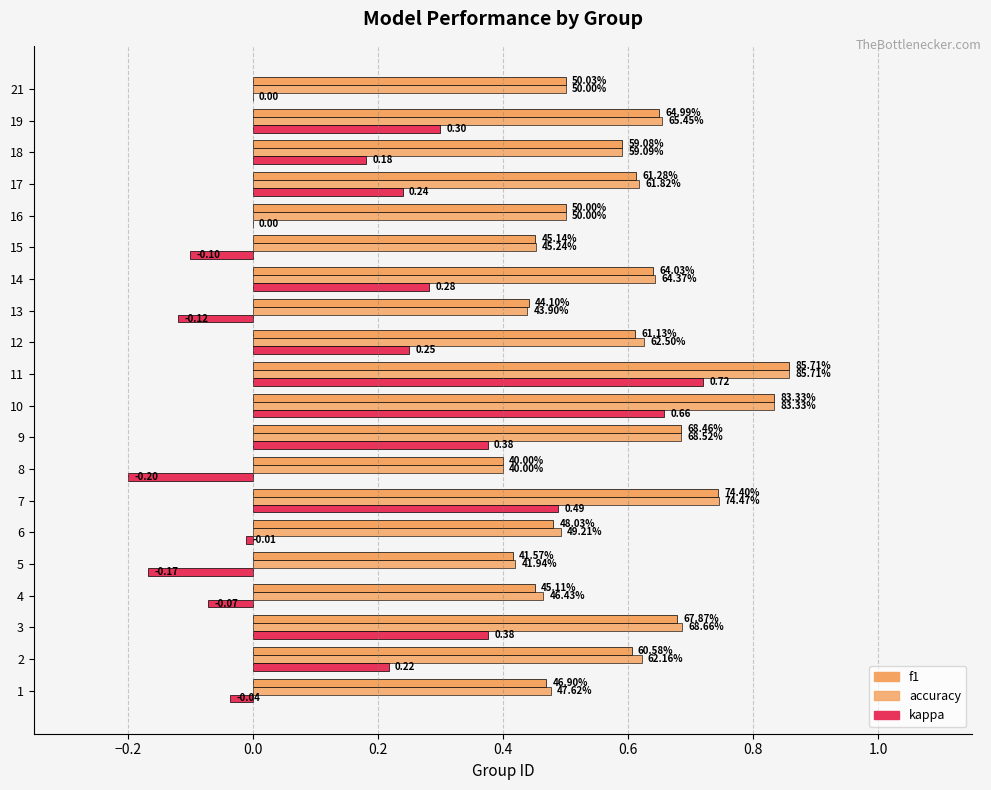

What are all the series names shown in the legend?

f1, accuracy, kappa